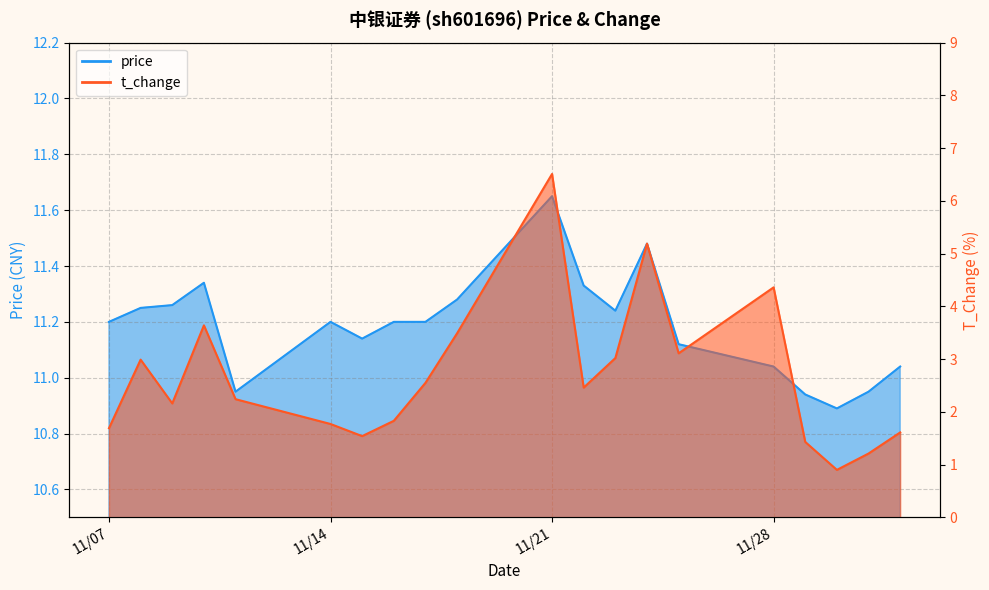

What are all the series names shown in the legend?

price, t_change